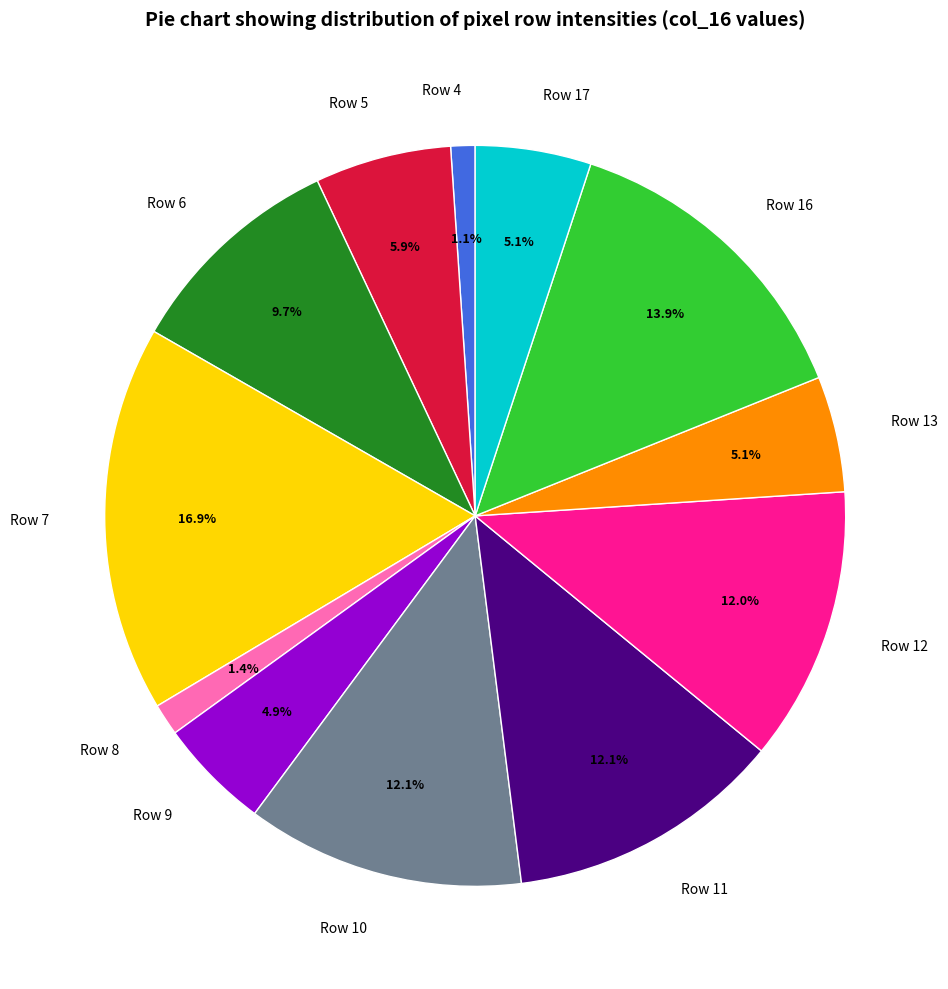

Which slice is the largest?

Row 7